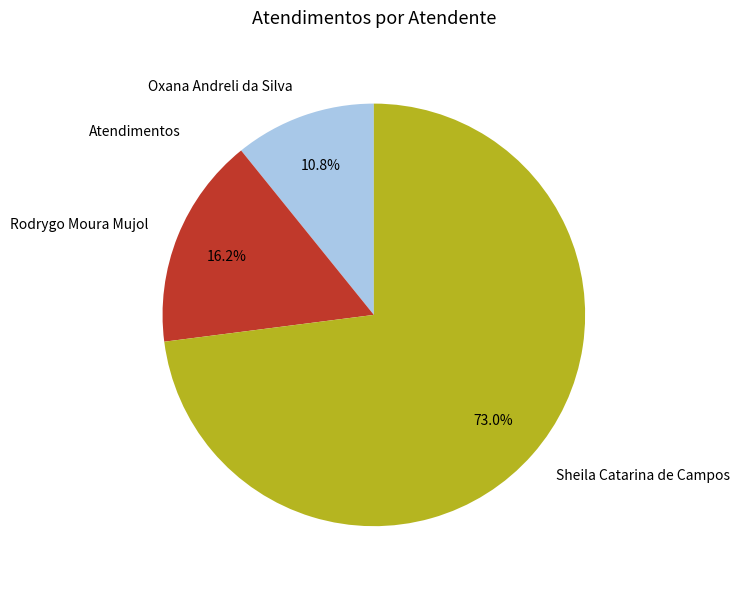

How many segments does this pie chart have?

3